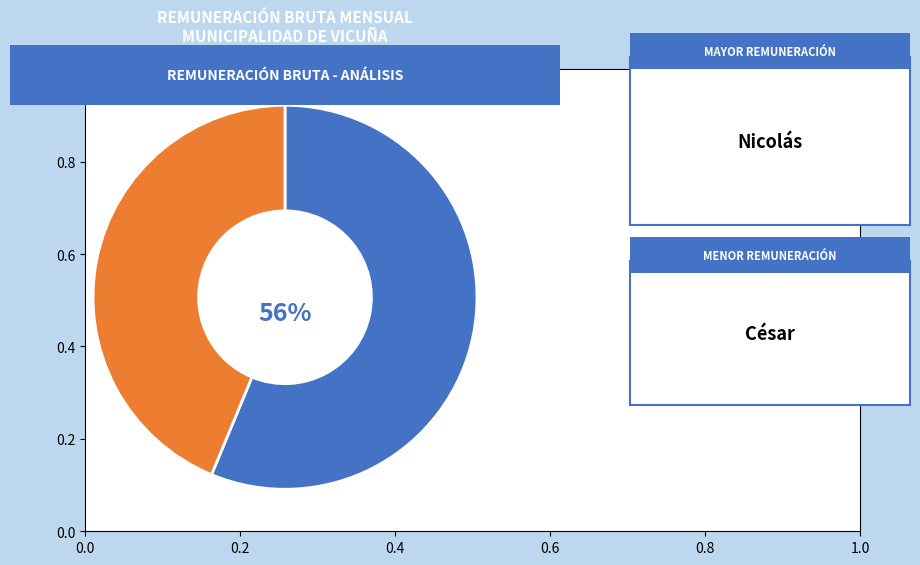

How many segments does this pie chart have?

2